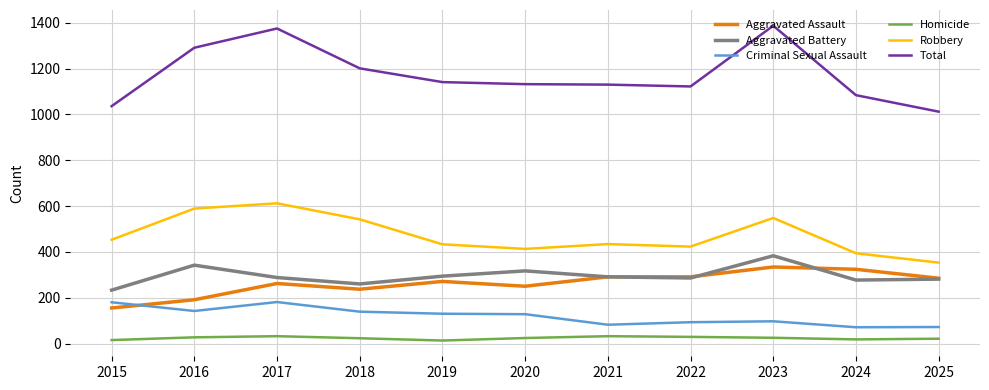

Where is Robbery nearest to the value 482?

2015